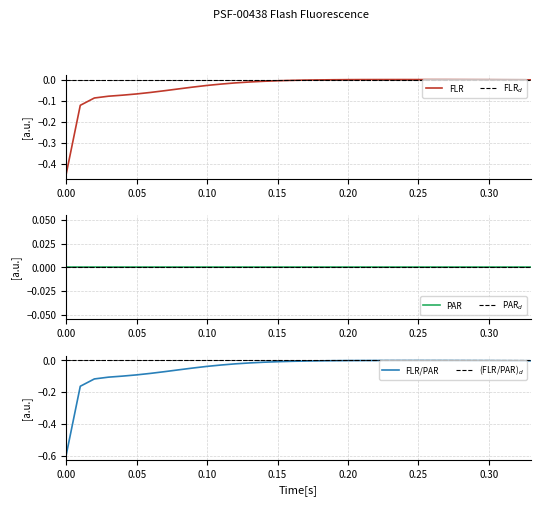

What are all the series names shown in the legend?

FLR, FLR$_d$, PAR, PAR$_d$, FLR/PAR, (FLR/PAR)$_d$